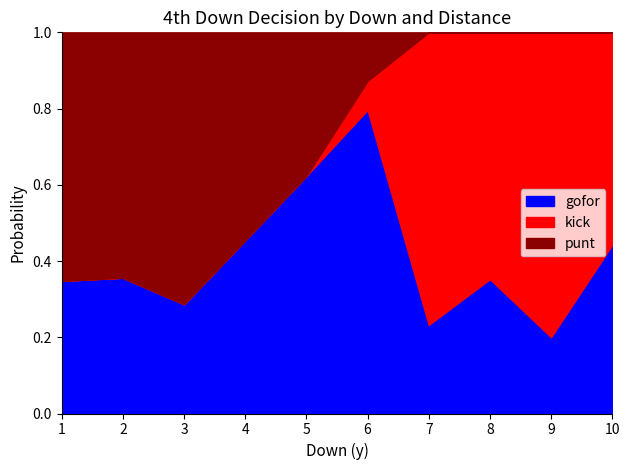

True or false: gofor has a value of 0.6 at 1.

False